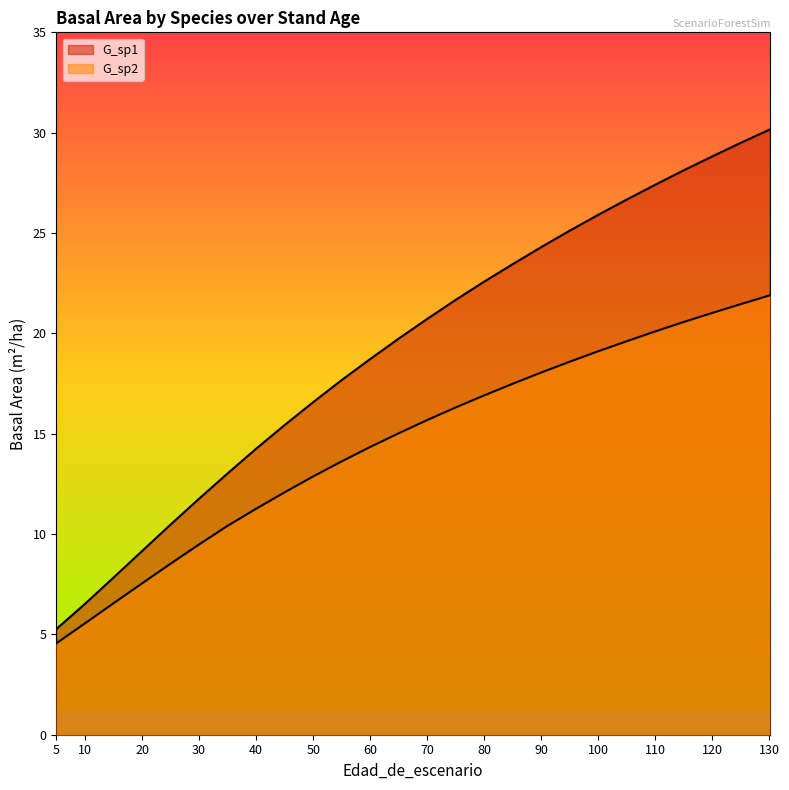

At which category is the sum across all series the highest?

130